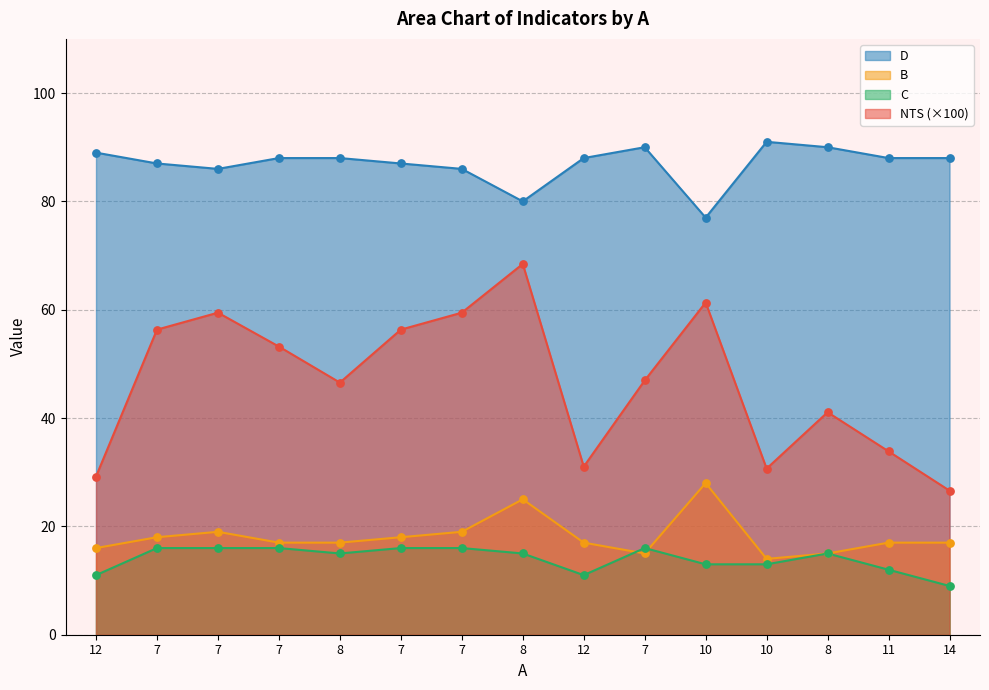

Which series has the largest total across all categories?

D